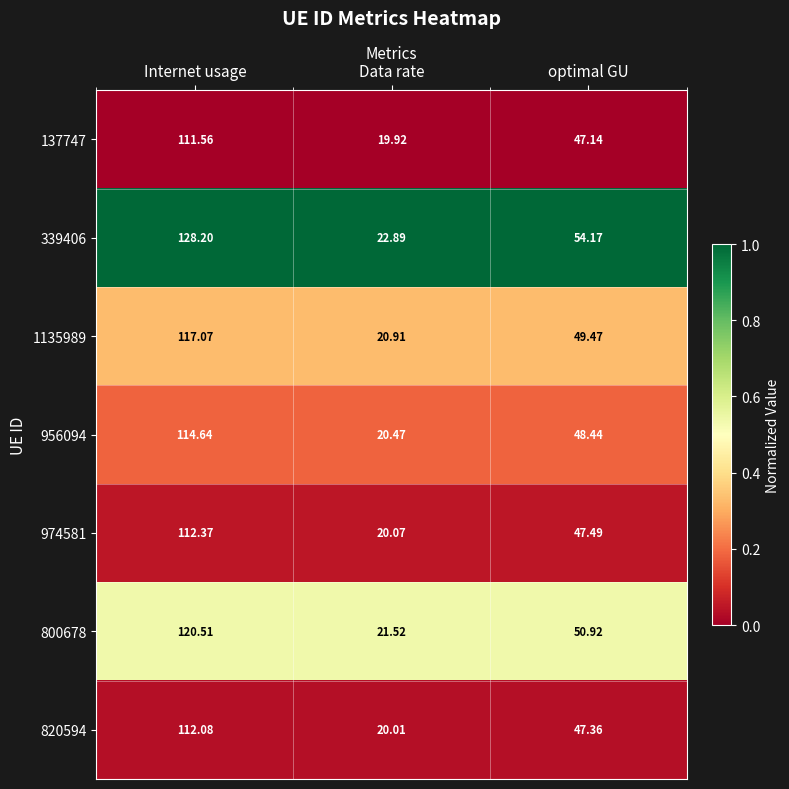

What is the difference between the highest and lowest values at optimal GU?

7.0